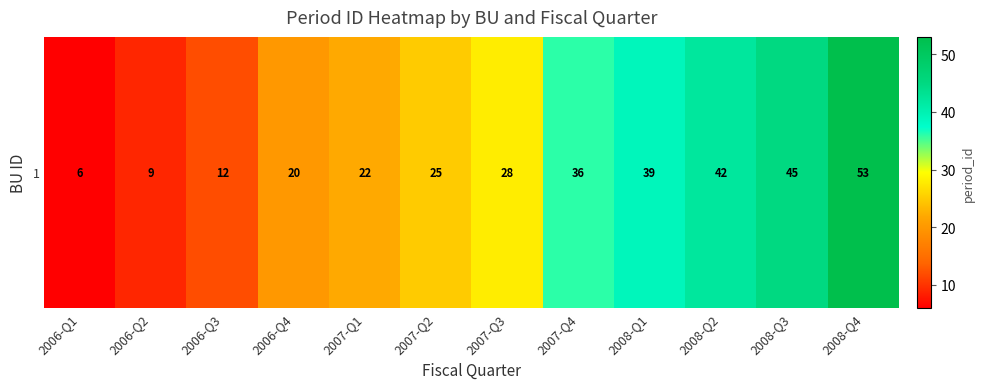

Rank the categories by value from lowest to highest.

2006-Q1, 2006-Q2, 2006-Q3, 2006-Q4, 2007-Q1, 2007-Q2, 2007-Q3, 2007-Q4, 2008-Q1, 2008-Q2, 2008-Q3, 2008-Q4